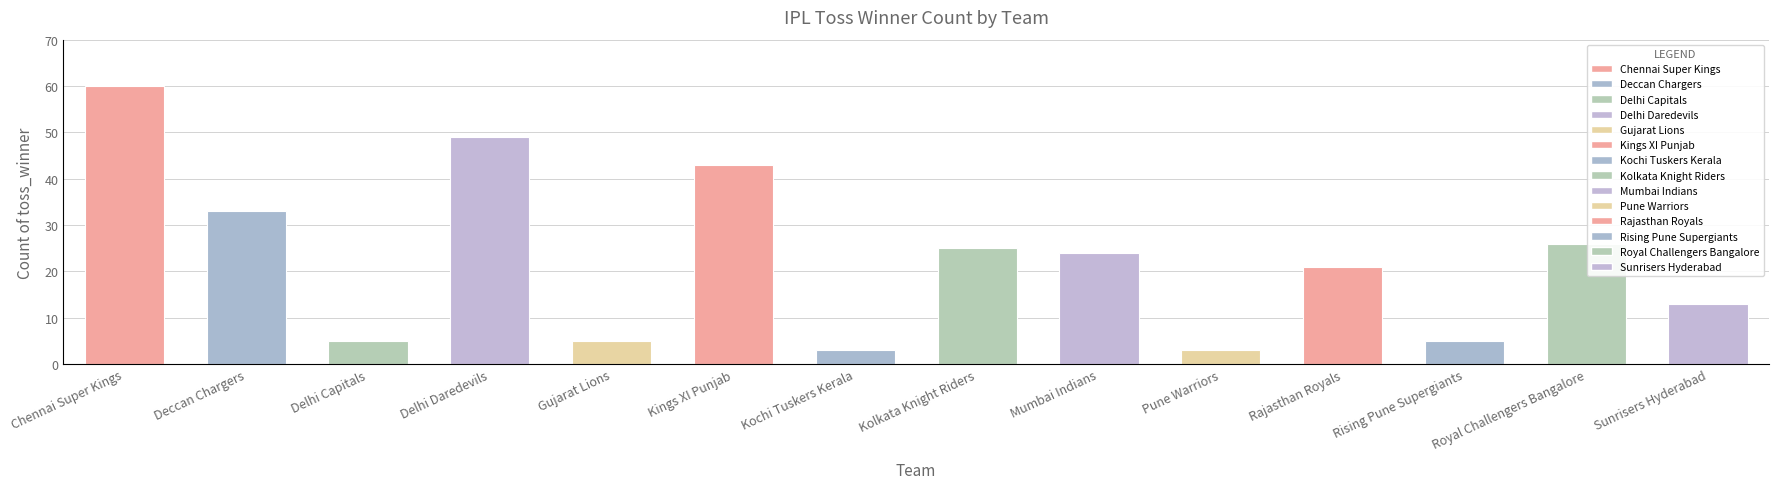

What is the smallest value displayed?

3